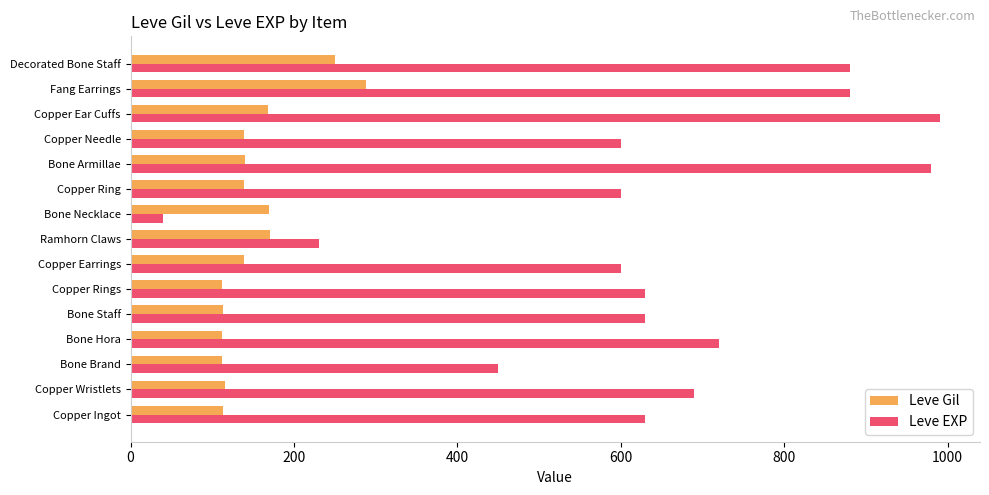

Rank the series by their average value, from lowest to highest.

Leve Gil, Leve EXP